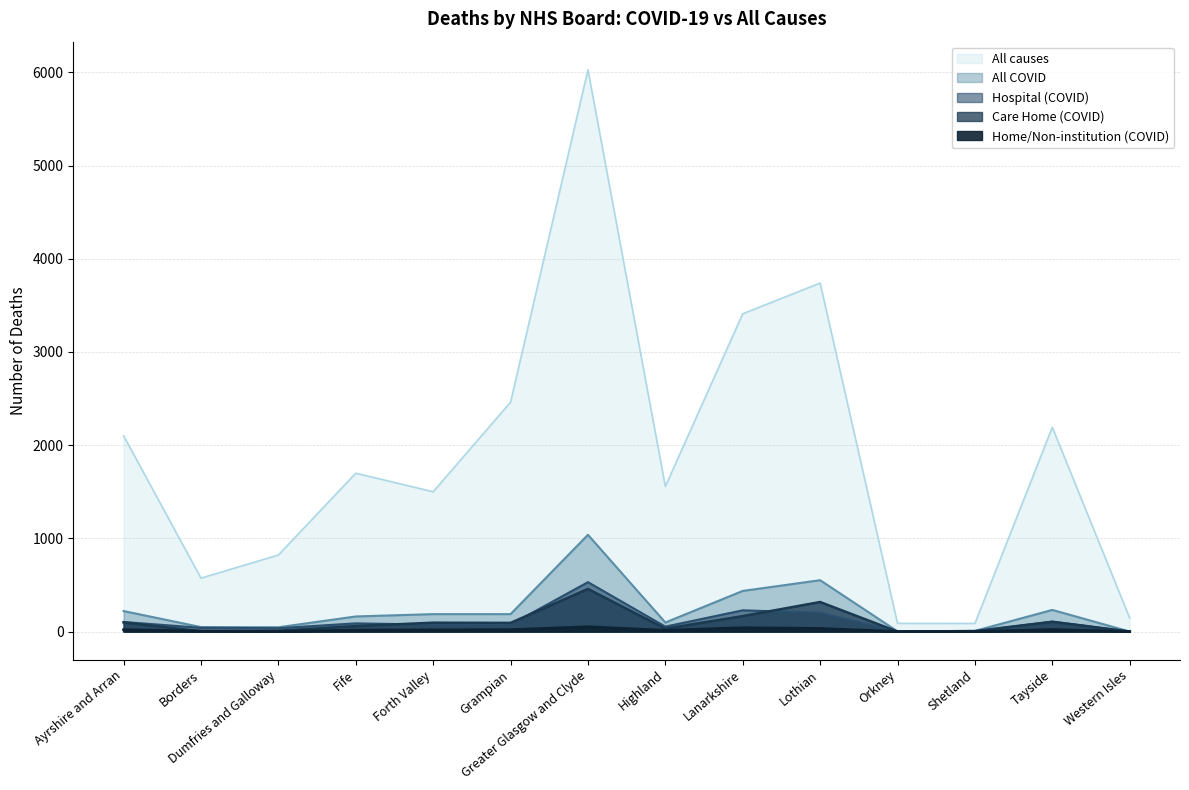

Which series changed the most between Dumfries and Galloway and Orkney?

All causes